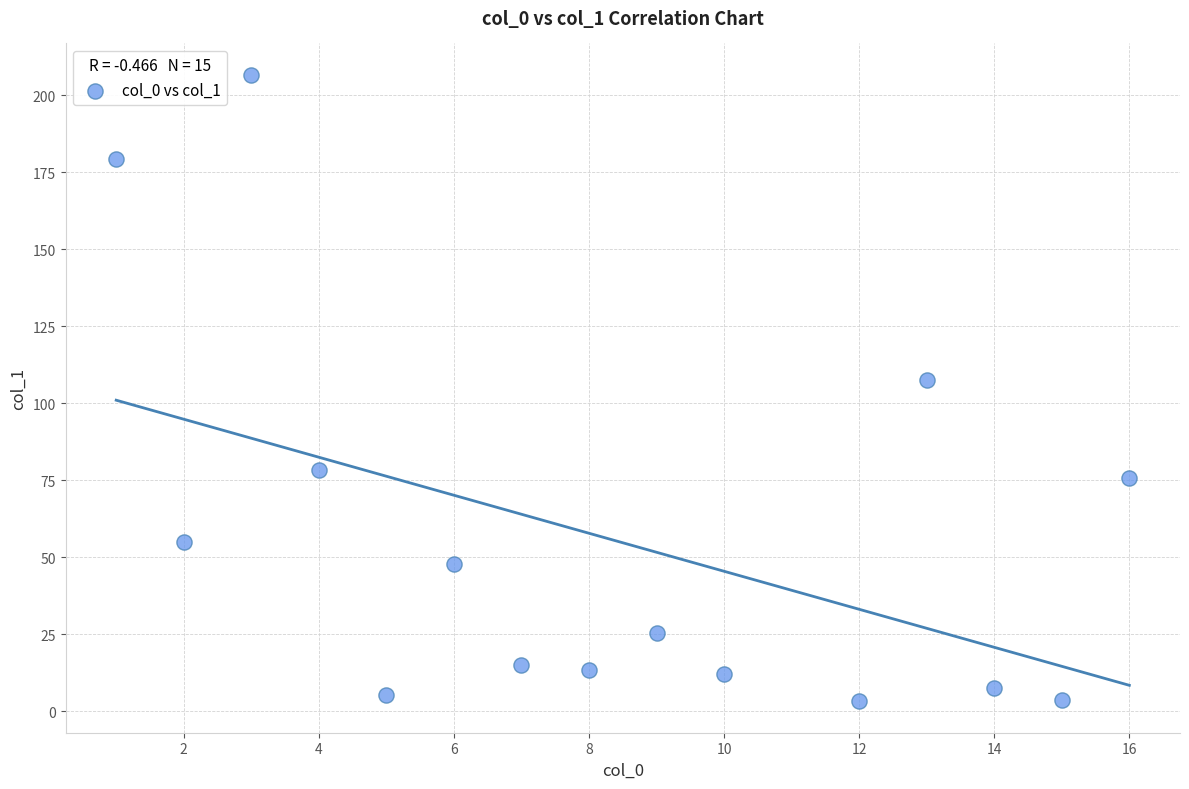

What is the range of X values (max minus min)?

15.0